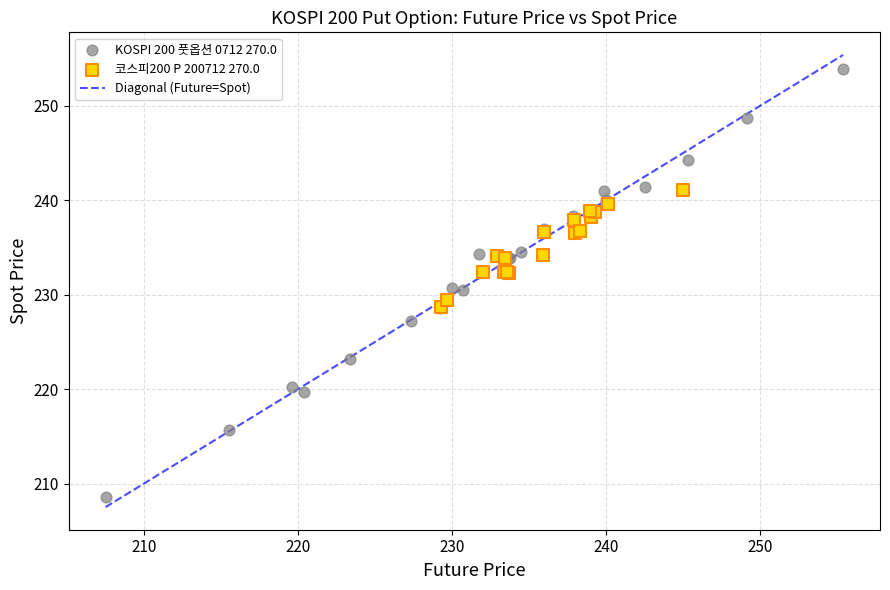

Which series reaches the minimum Y coordinate?

KOSPI 200 풋옵션 0712 270.0